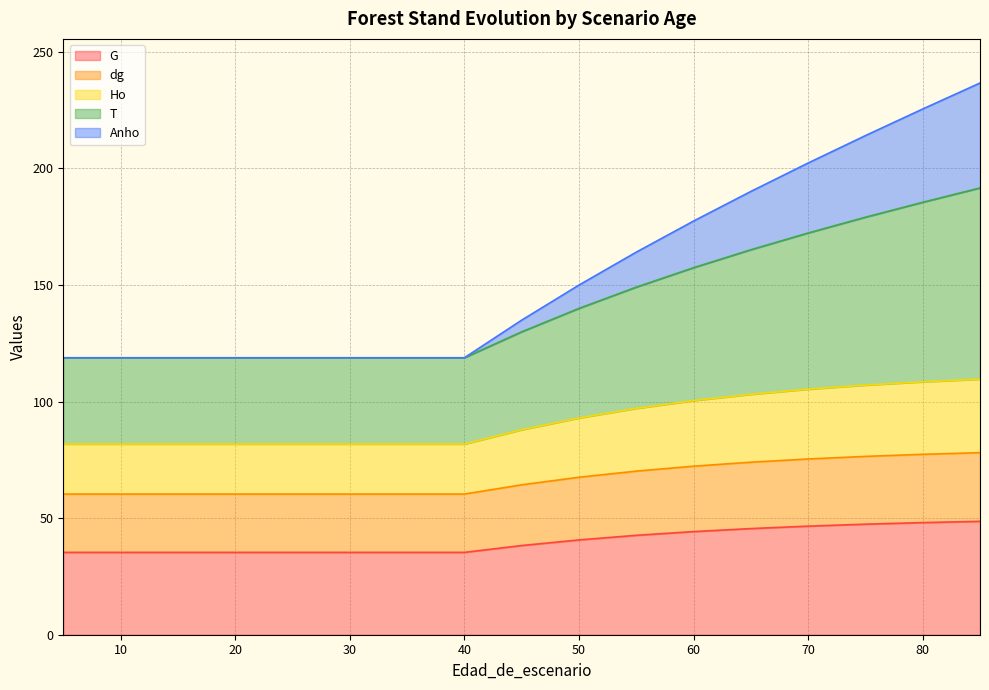

What is the minimum value for G?

35.3